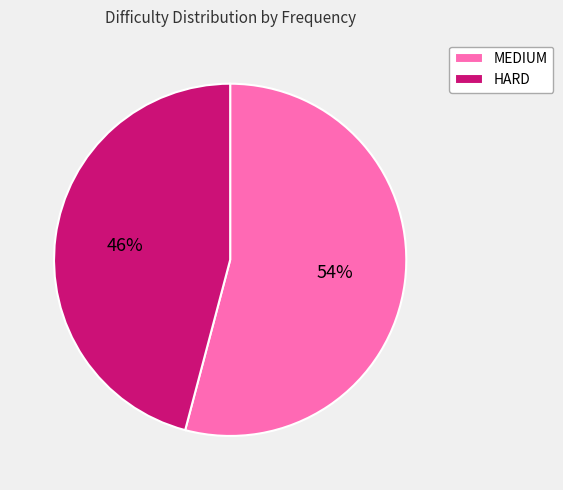

Is the sum of HARD and MEDIUM greater than half?

Yes